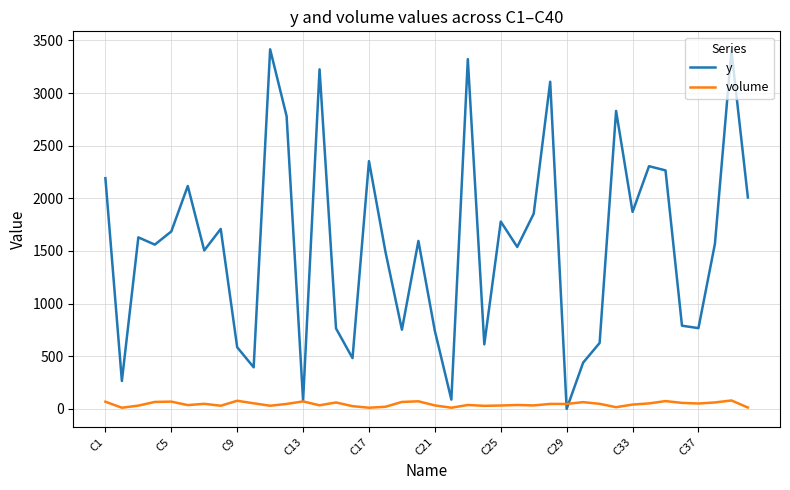

Rank the series by their maximum value, from lowest to highest.

volume, y